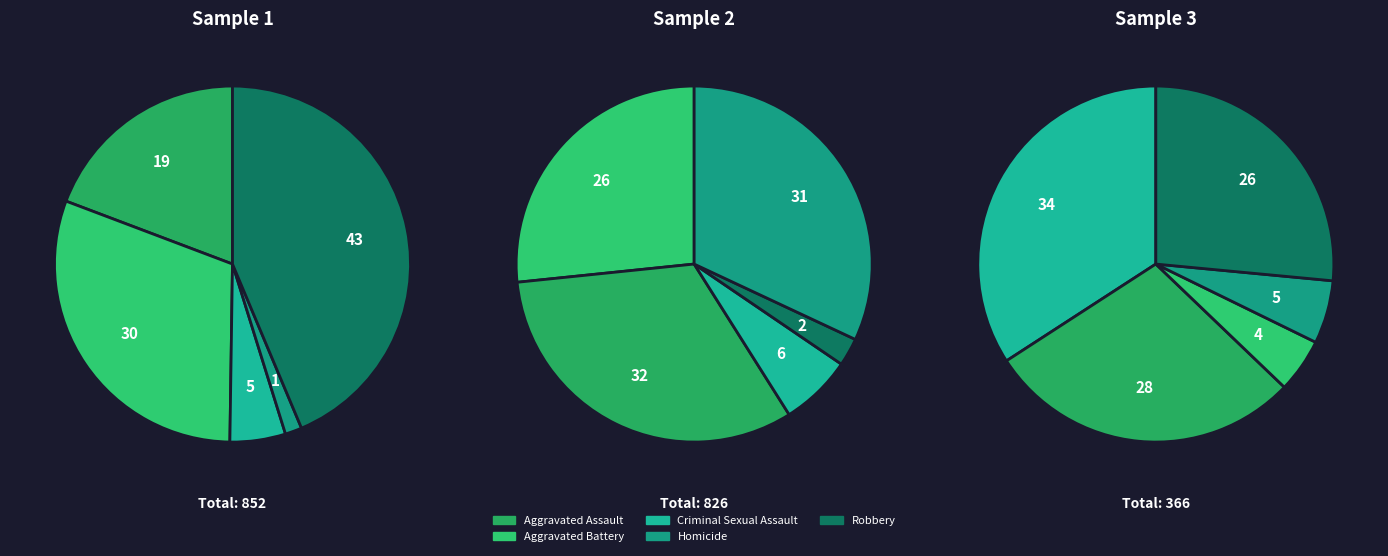

True or false: Criminal Sexual Assault accounts for 19% of the total.

False